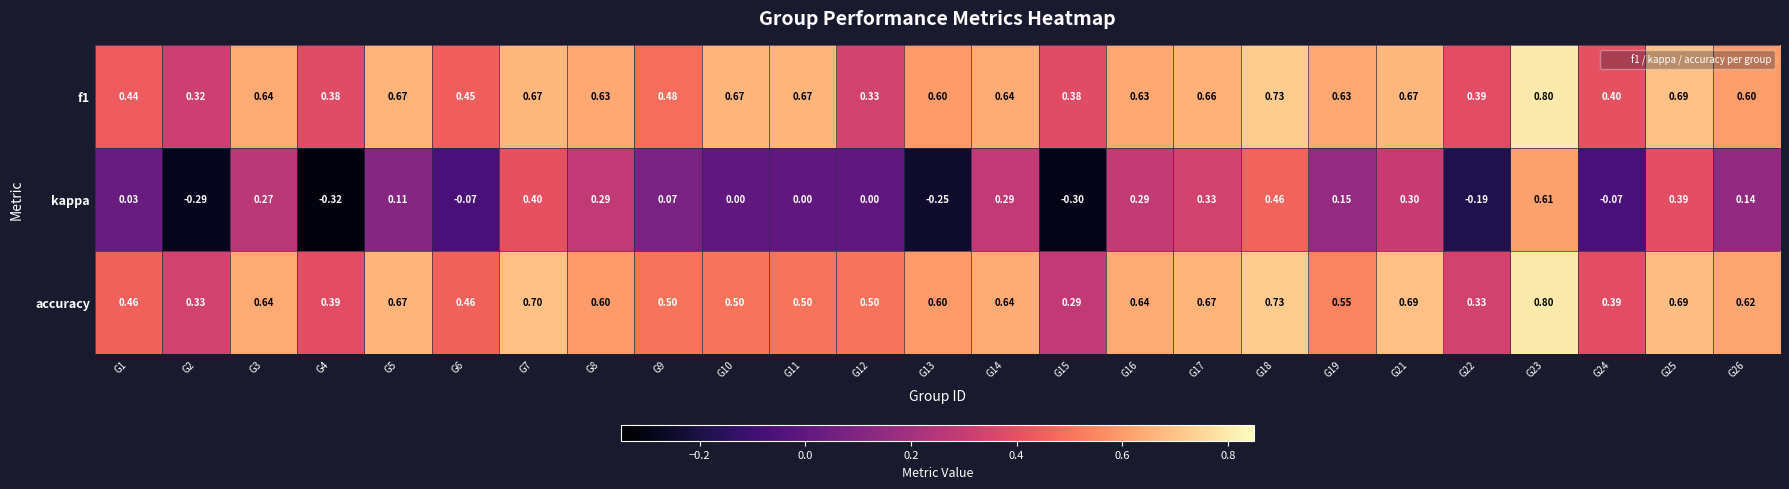

Which series has the largest range (max minus min)?

kappa